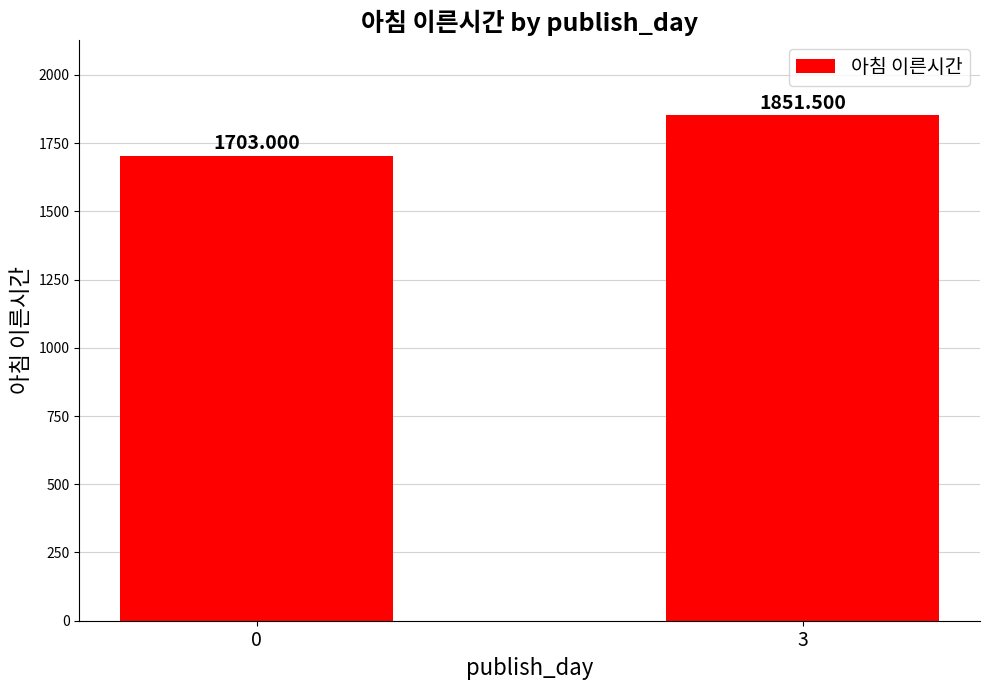

The chart shows a value of 1851.5 at 3. True or false?

True